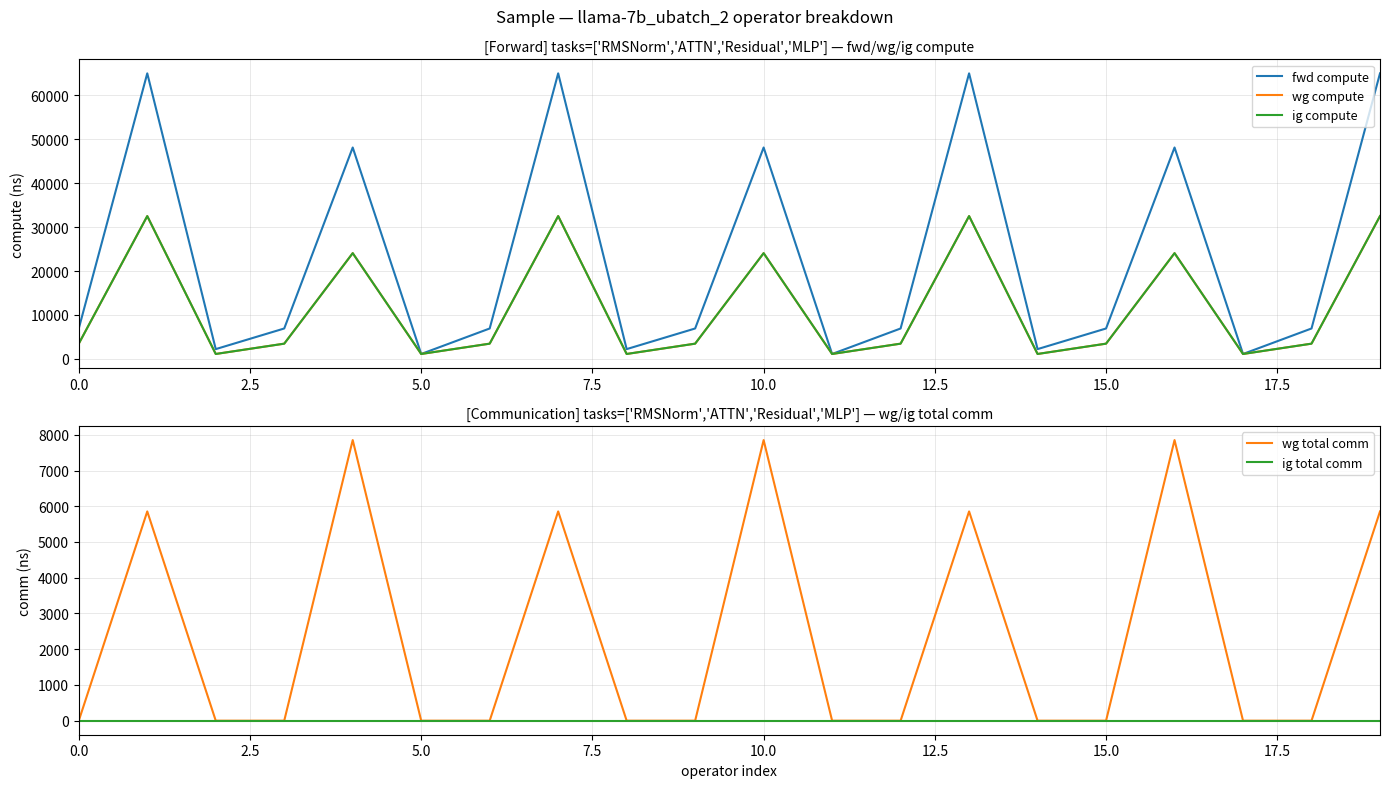

What is the value of the wg compute point at the 14th from the left?

32513.1